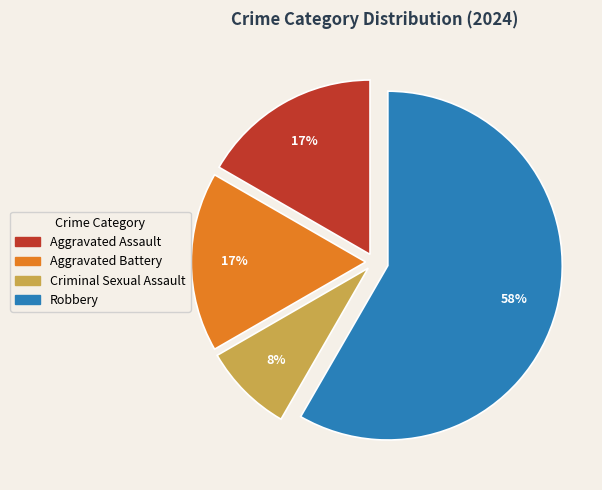

Between Aggravated Battery and Criminal Sexual Assault, which is larger?

Aggravated Battery